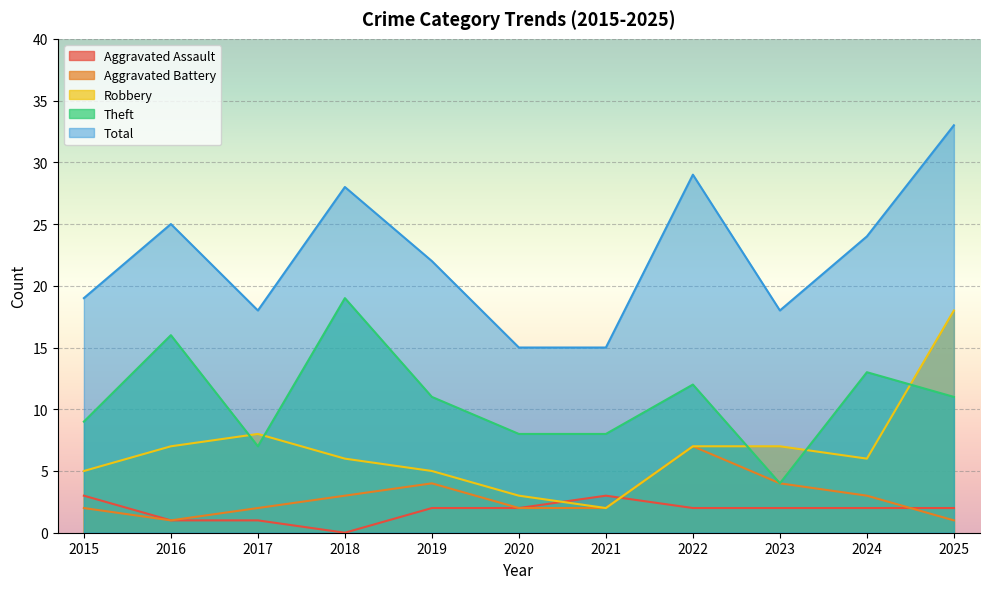

Rank the categories by Robbery value from lowest to highest.

2021, 2020, 2015, 2019, 2018, 2024, 2016, 2022, 2023, 2017, 2025